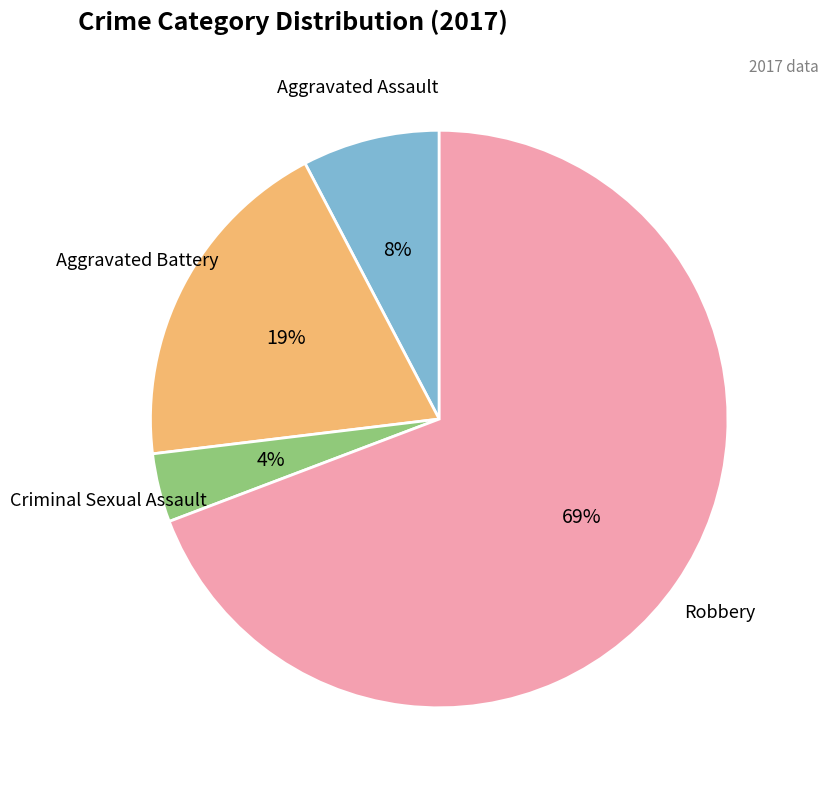

To the nearest percent, what is the difference between the largest and smallest slice percentages?

65%